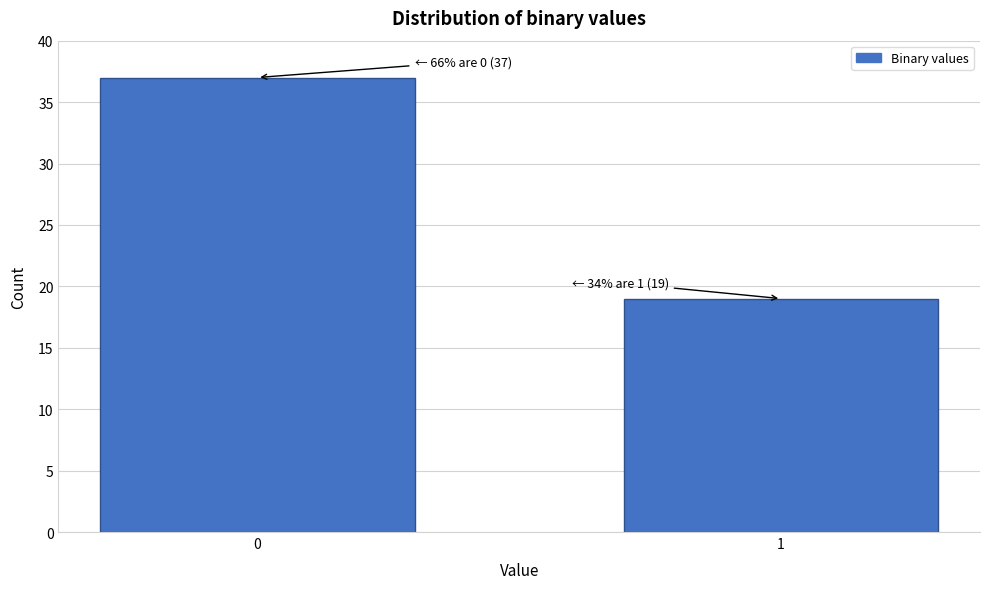

Reading left to right, list all the values displayed in this chart.

37	19